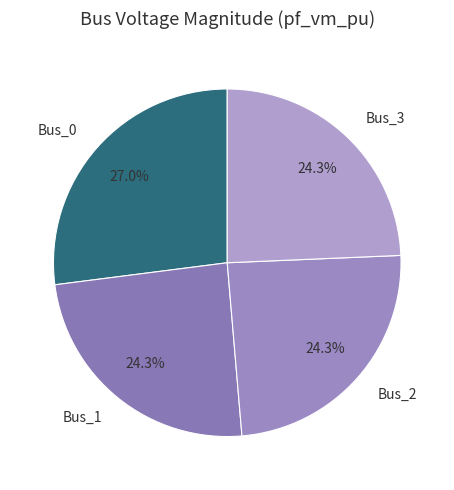

Combined, do Bus_3 and Bus_0 account for over 50%?

Yes